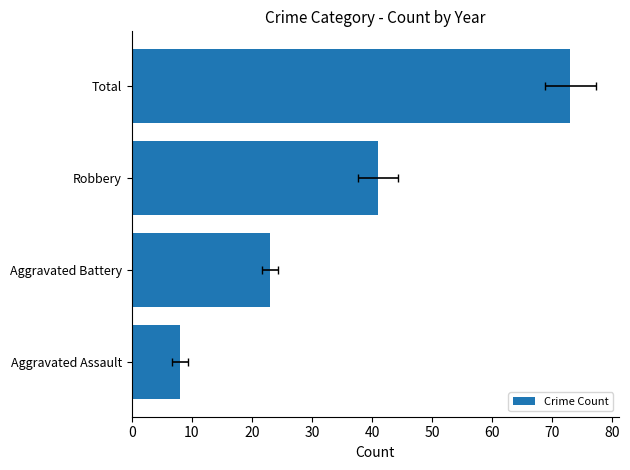

How many values are below 41?

2